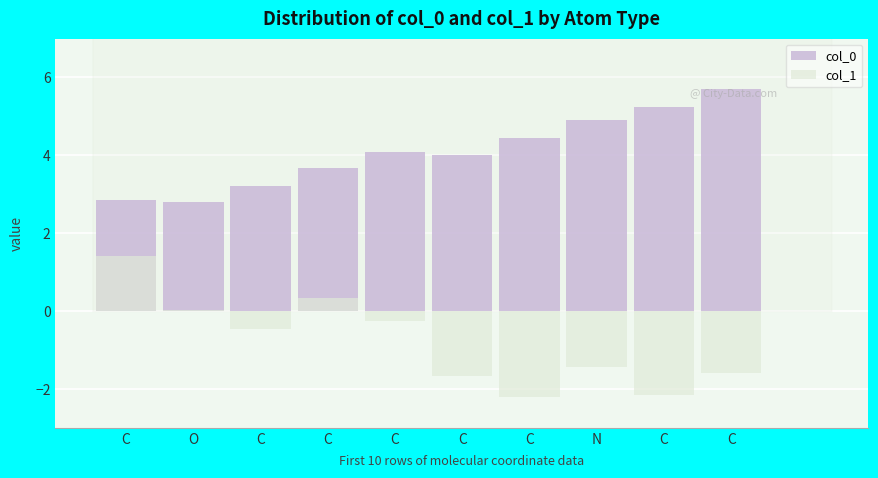

List the labels in order of col_0 value, smallest first.

O, C, C, C, C, C, C, N, C, C